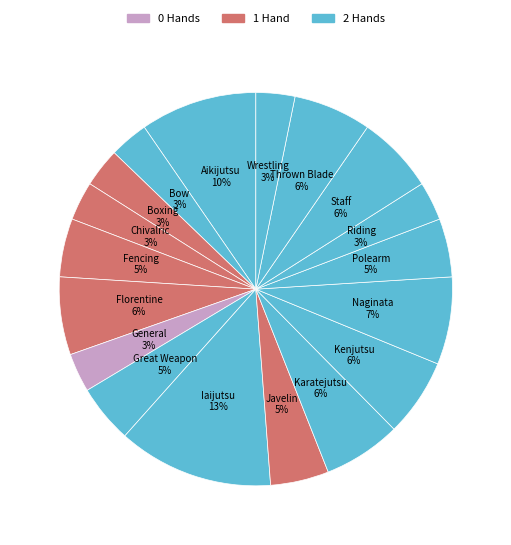

How many segments does this pie chart have?

18